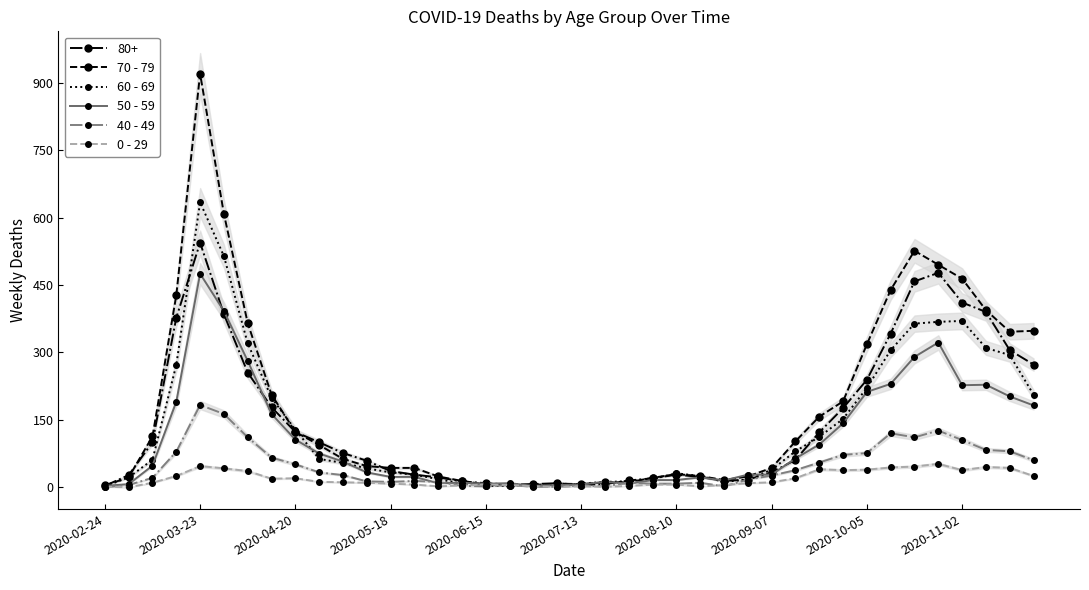

True or false: 50 - 59 and 40 - 49 cross at least once.

True